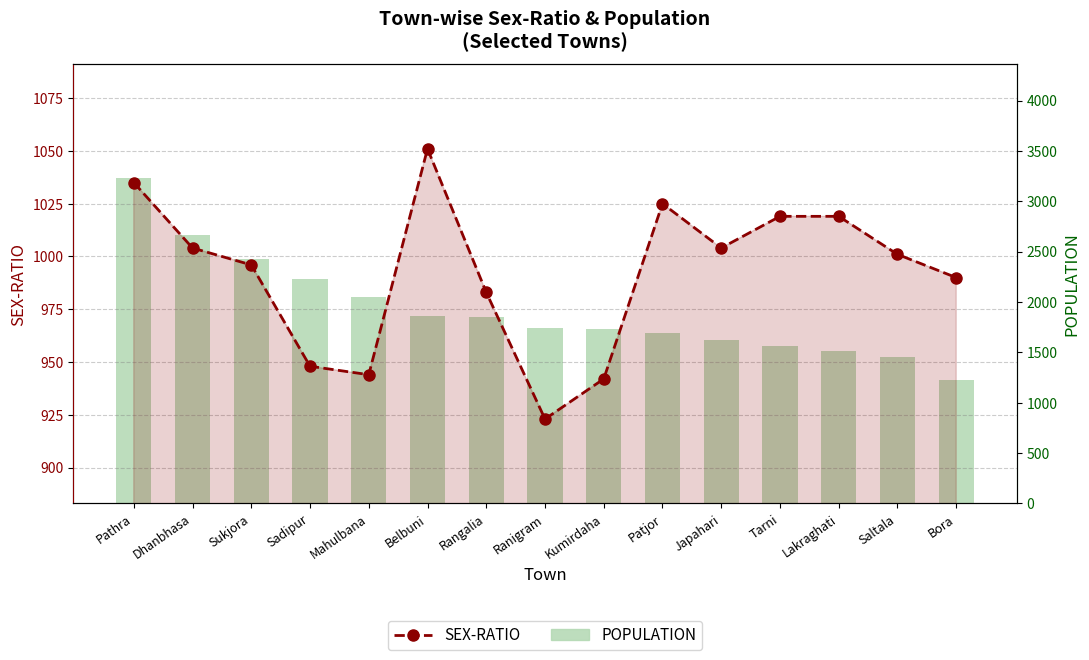

List the series in order of their overall mean, lowest first.

SEX-RATIO, POPULATION